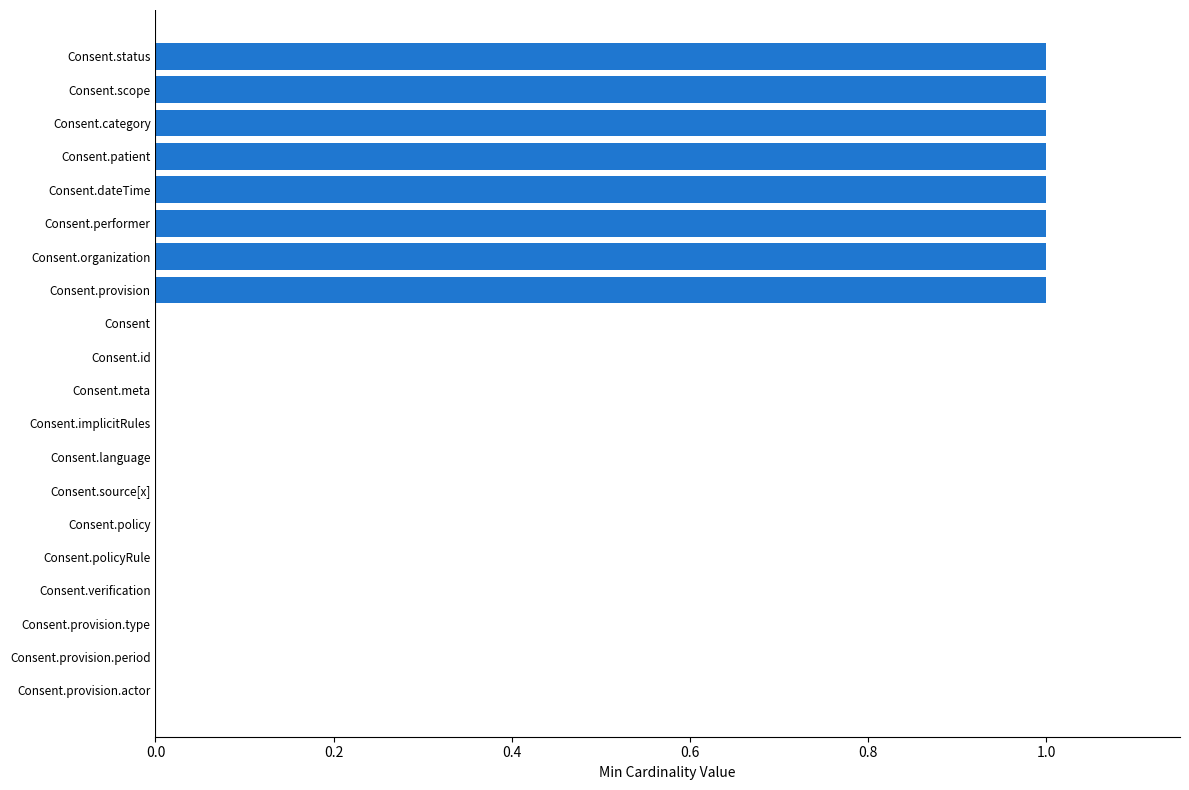

What is the sum of all values?

8